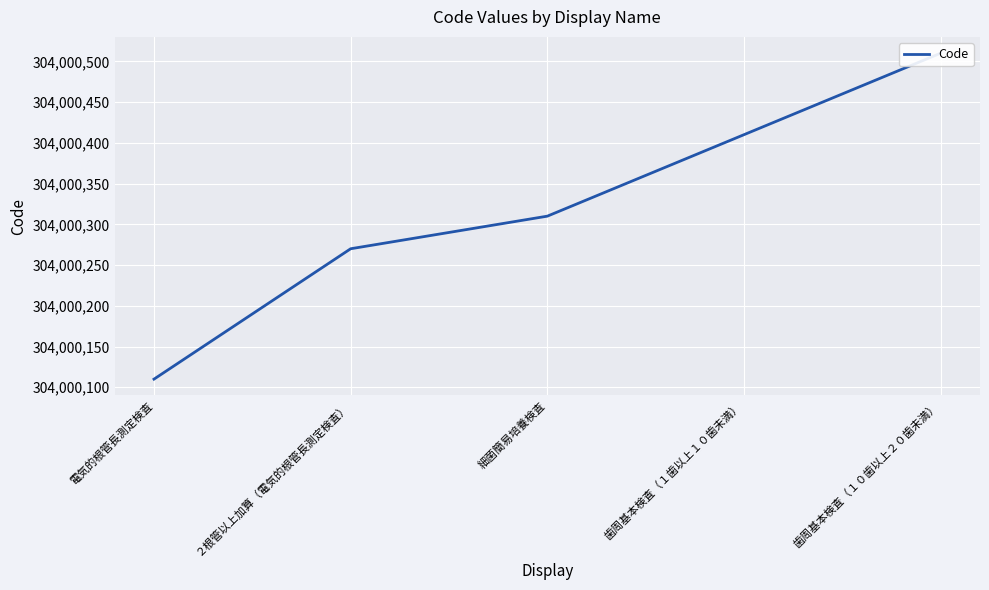

Reading right to left, list all the values displayed in this chart.

304000510	304000410	304000310	304000270	304000110